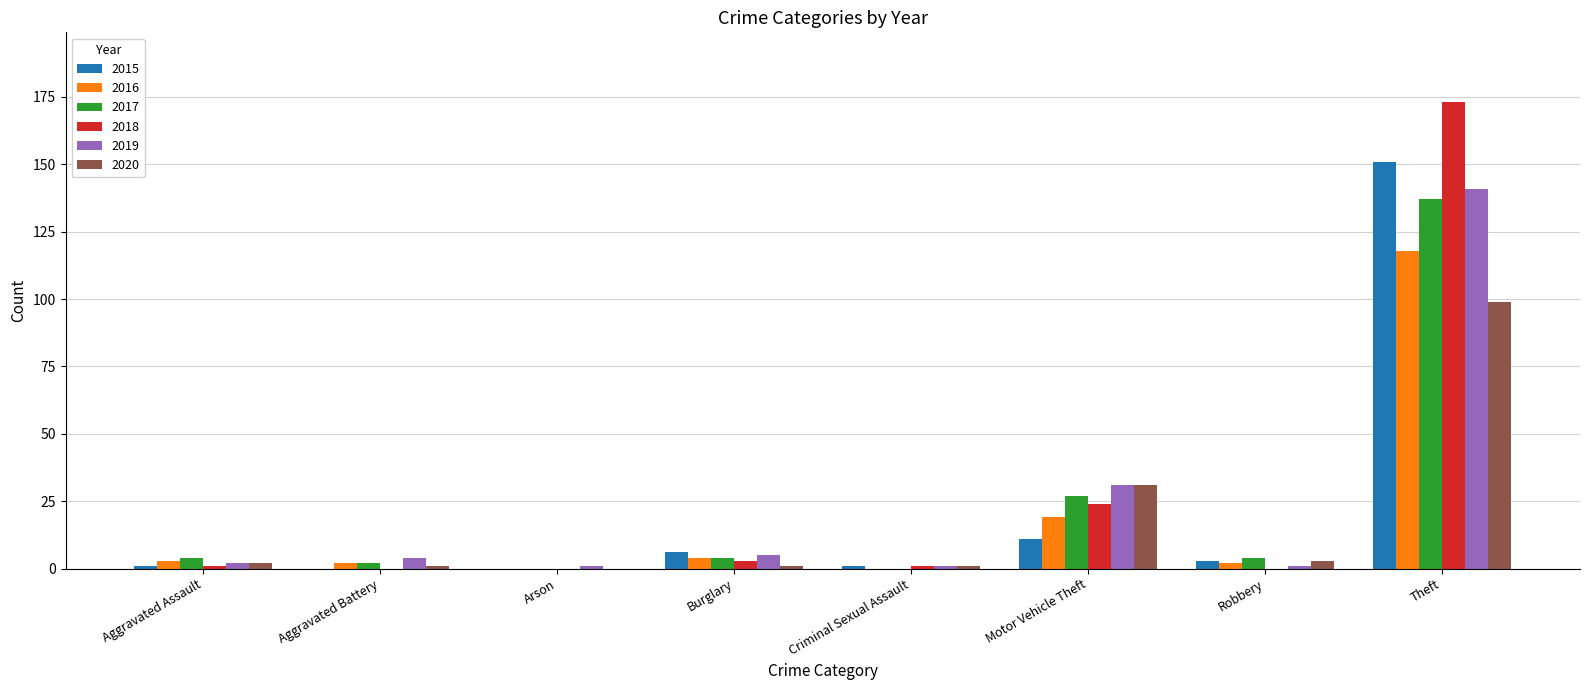

At which category is the sum across all series the highest?

Theft